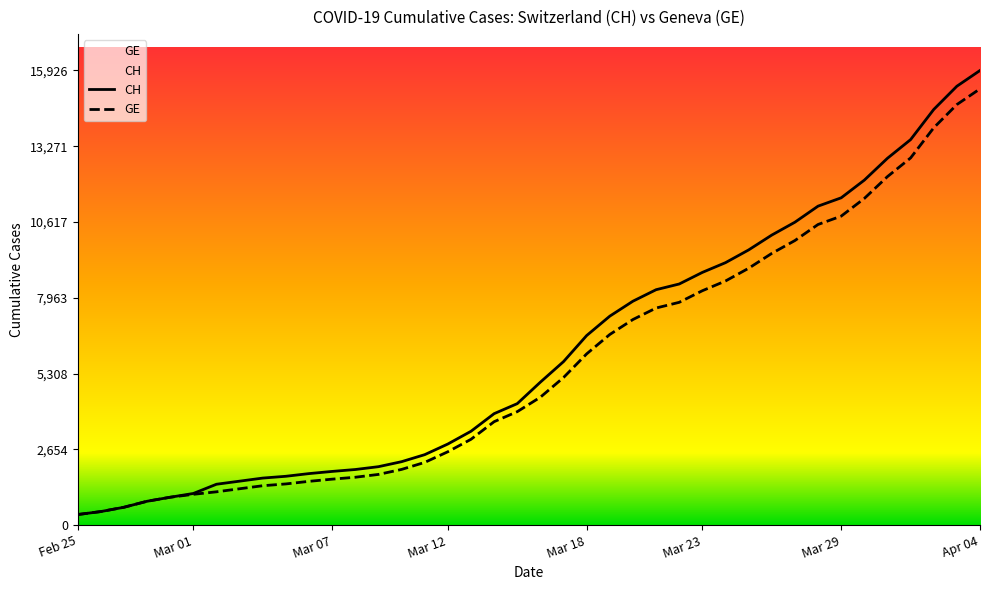

At which category is the sum across all series the highest?

Apr 04